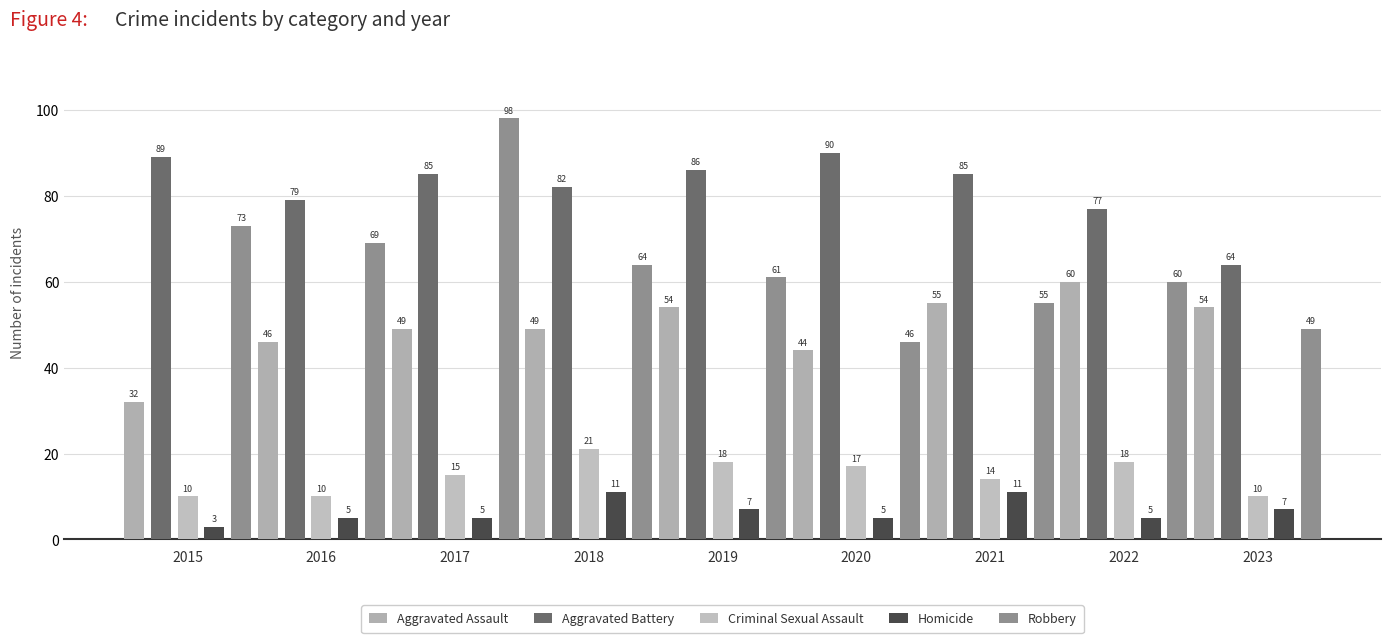

What are all the series names shown in the legend?

Aggravated Assault, Aggravated Battery, Criminal Sexual Assault, Homicide, Robbery